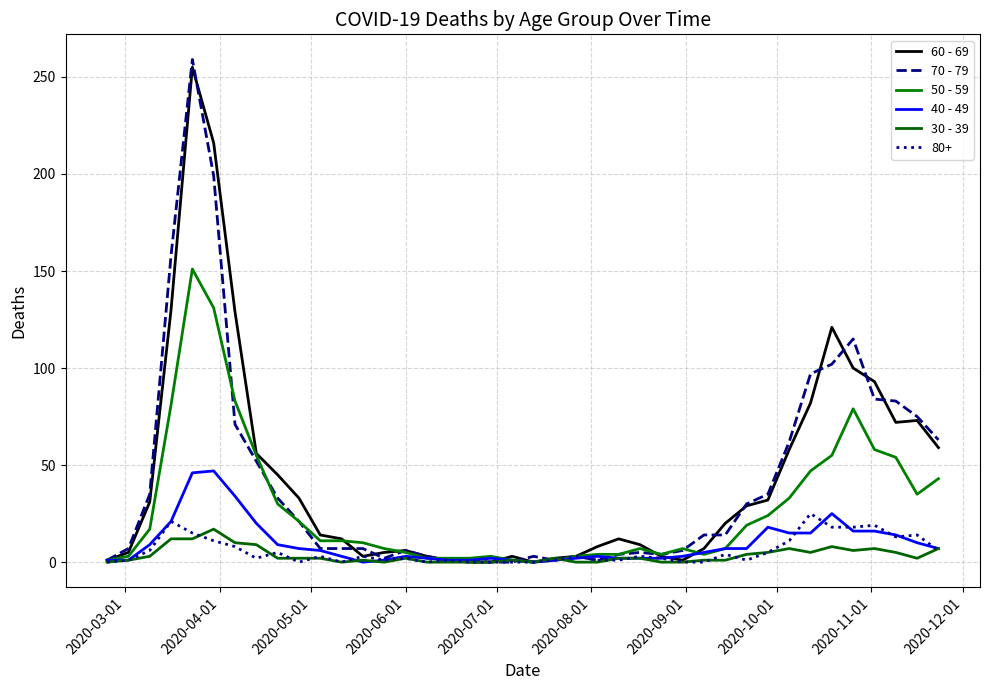

True or false: 70 - 79 and 40 - 49 cross at least once.

True